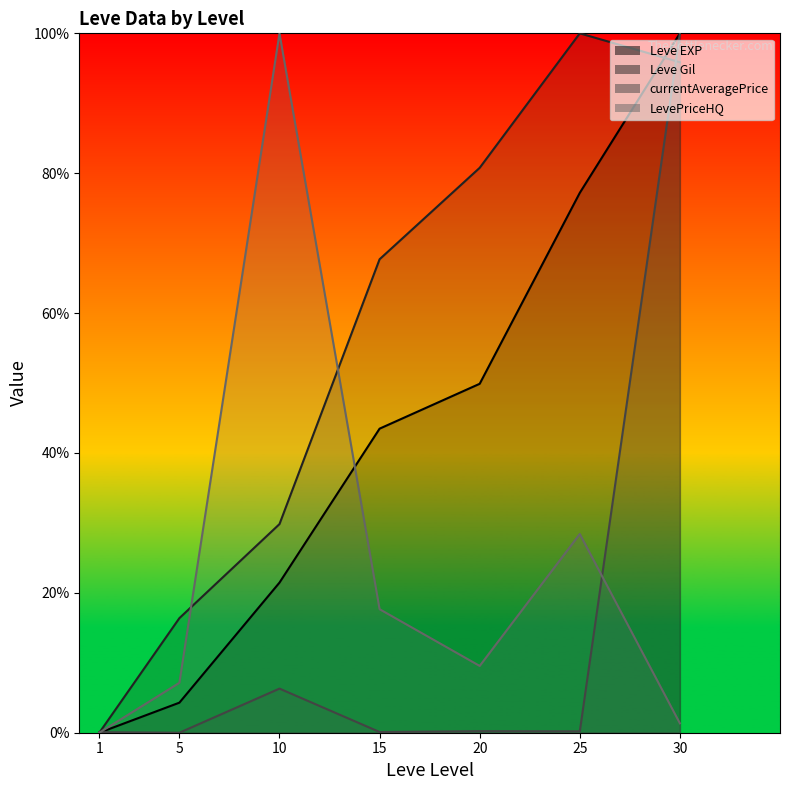

Count the number of categories in the chart.

7